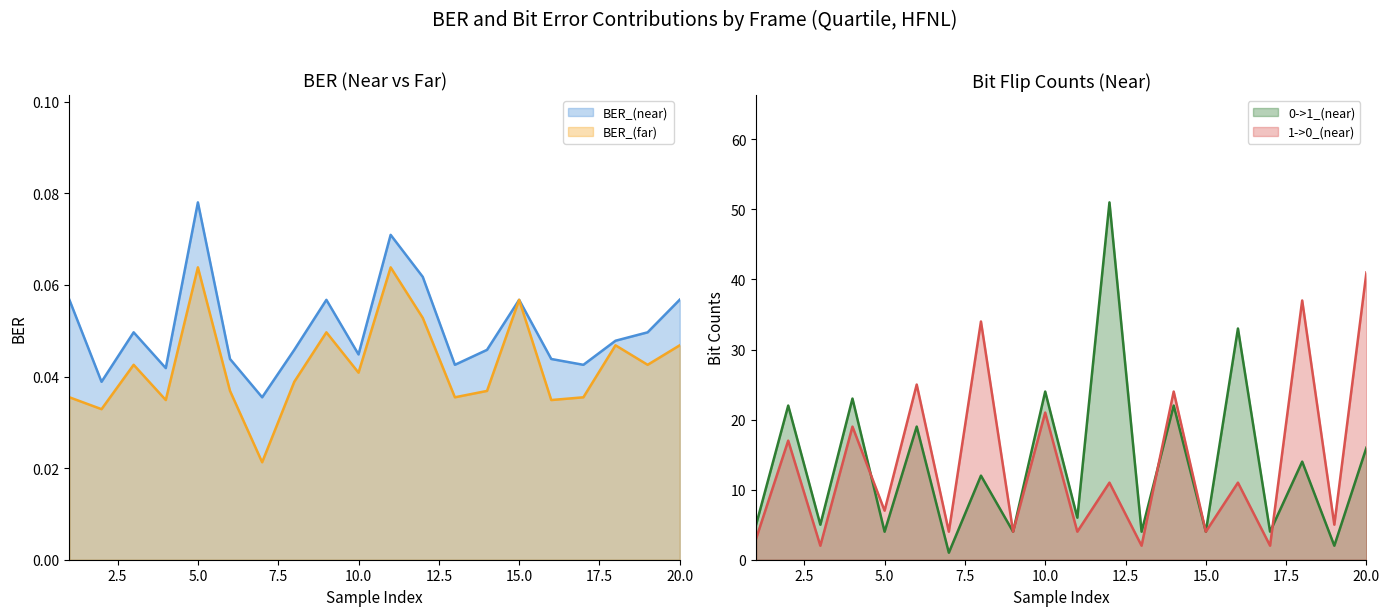

True or false: 1->0_(near) has a value of 41 at 20.0.

True